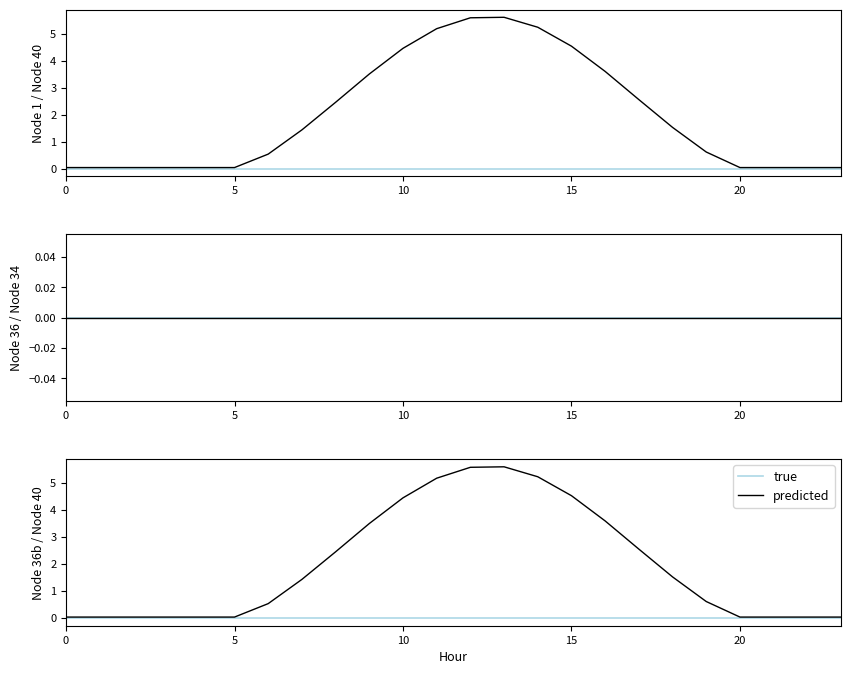

How many lines are shown in the chart?

2